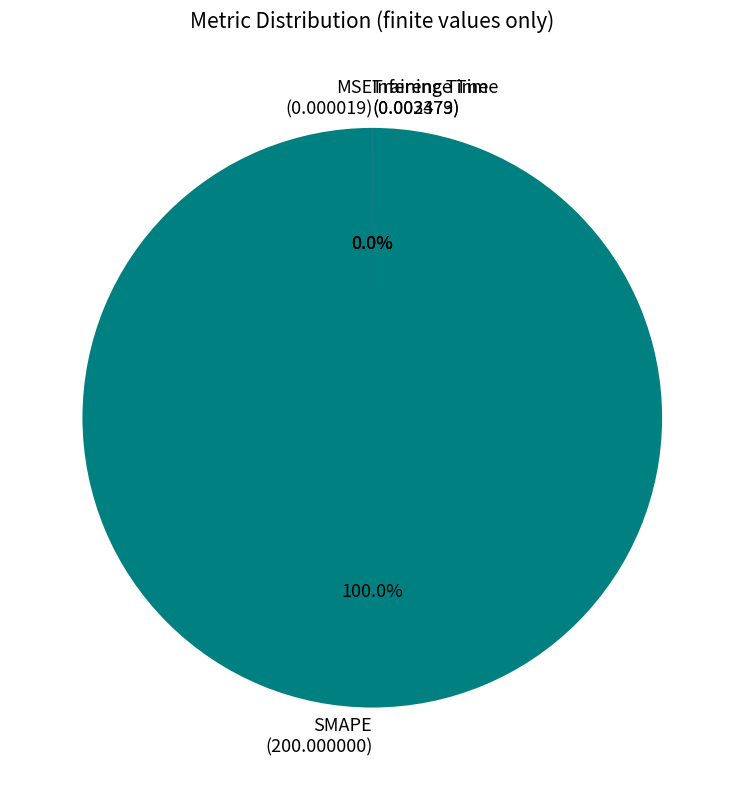

Is Inference Time the majority of the pie?

No